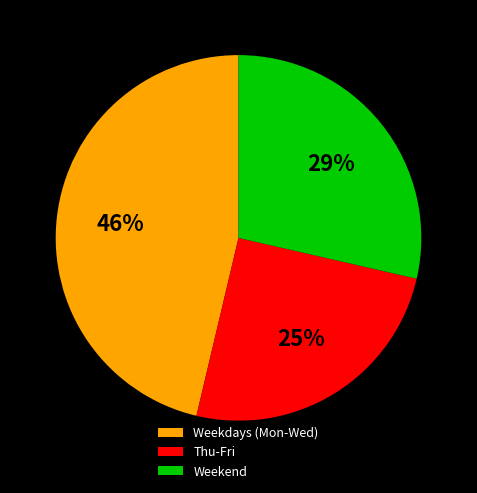

Count the number of slices in the pie.

3